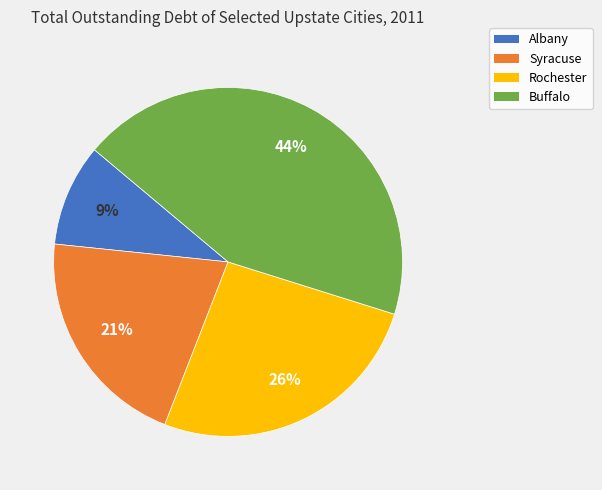

Which slice is the largest?

Buffalo